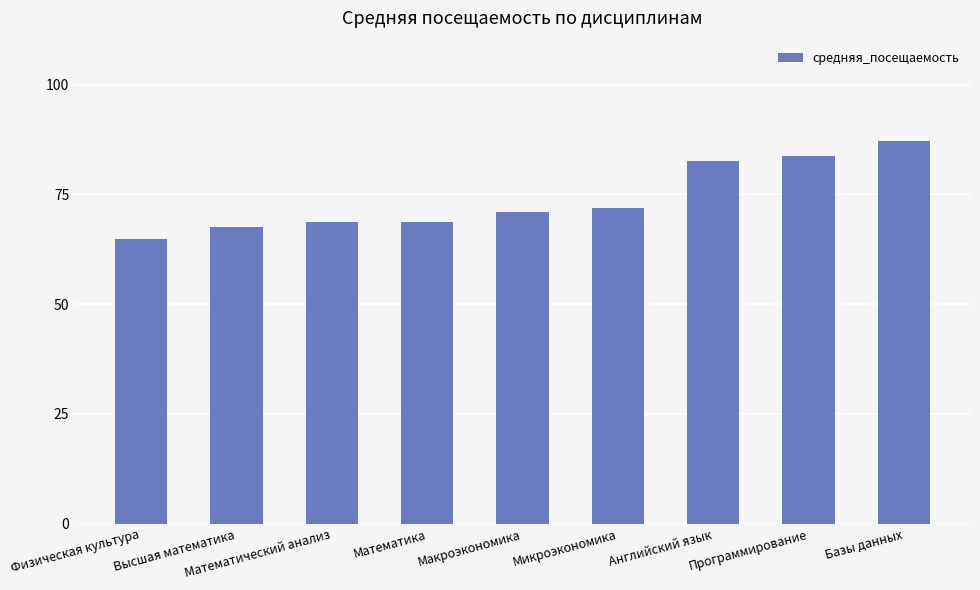

What position from the left is Английский язык?

7